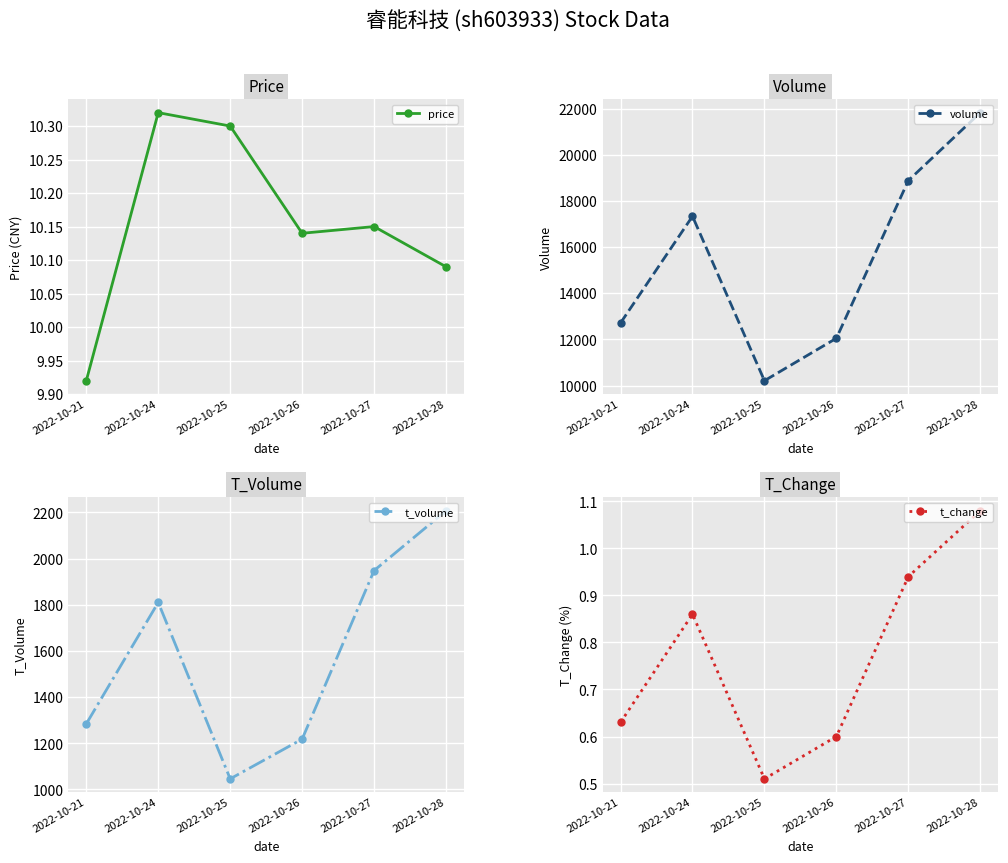

Is it true that t_change equals 0.9 at 2022-10-27?

True